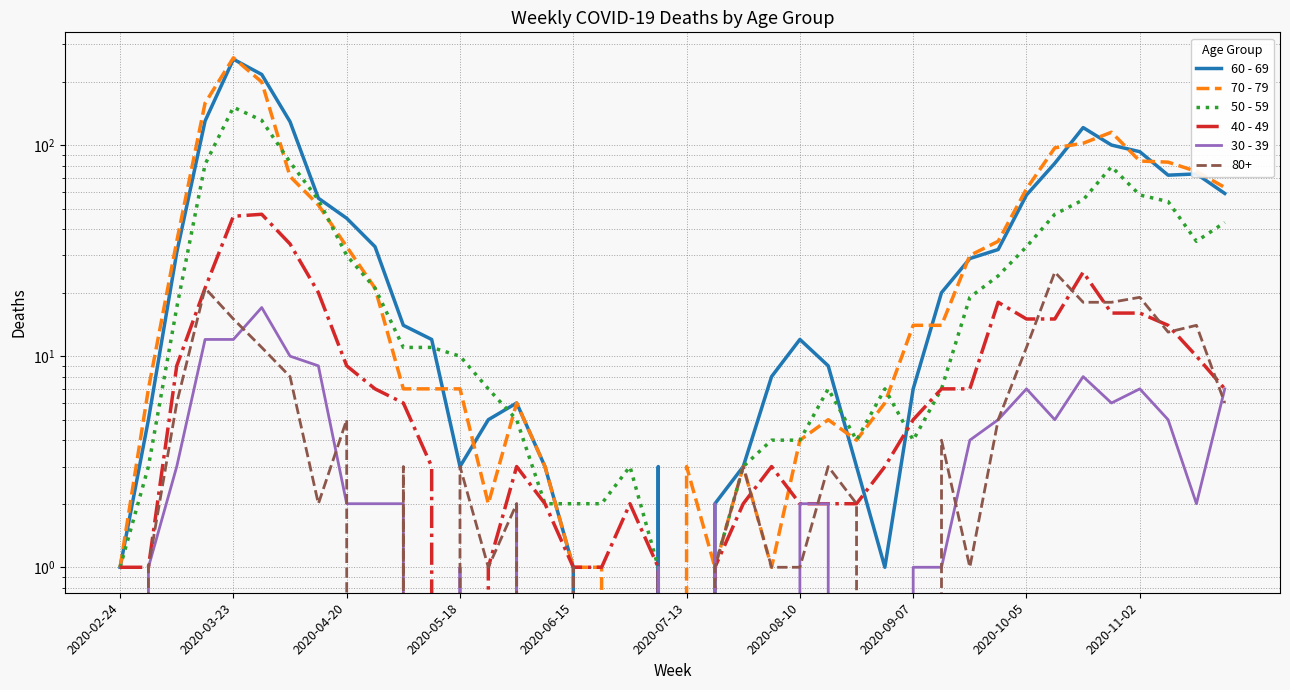

How many distinct data groups are displayed?

5